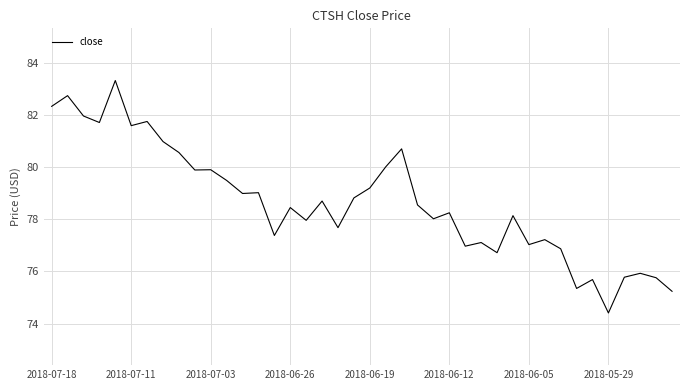

How many categories are shown in the chart?

40